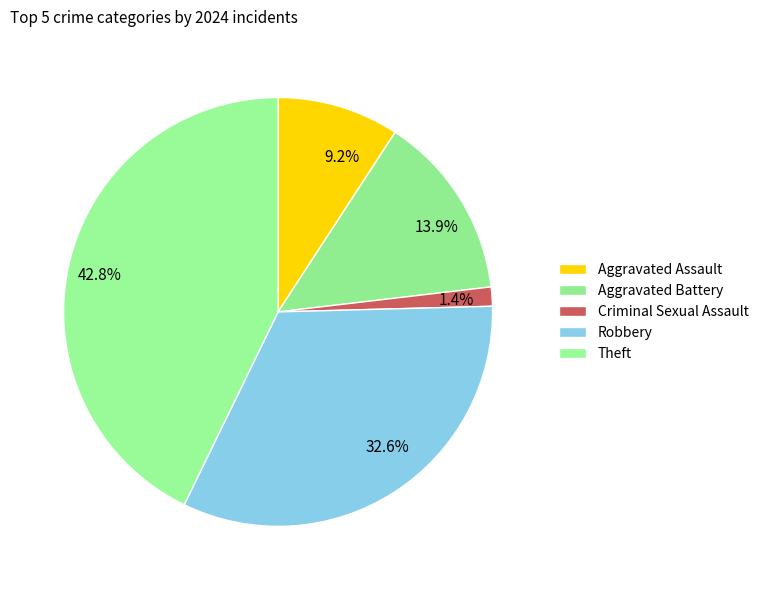

How many segments does this pie chart have?

5